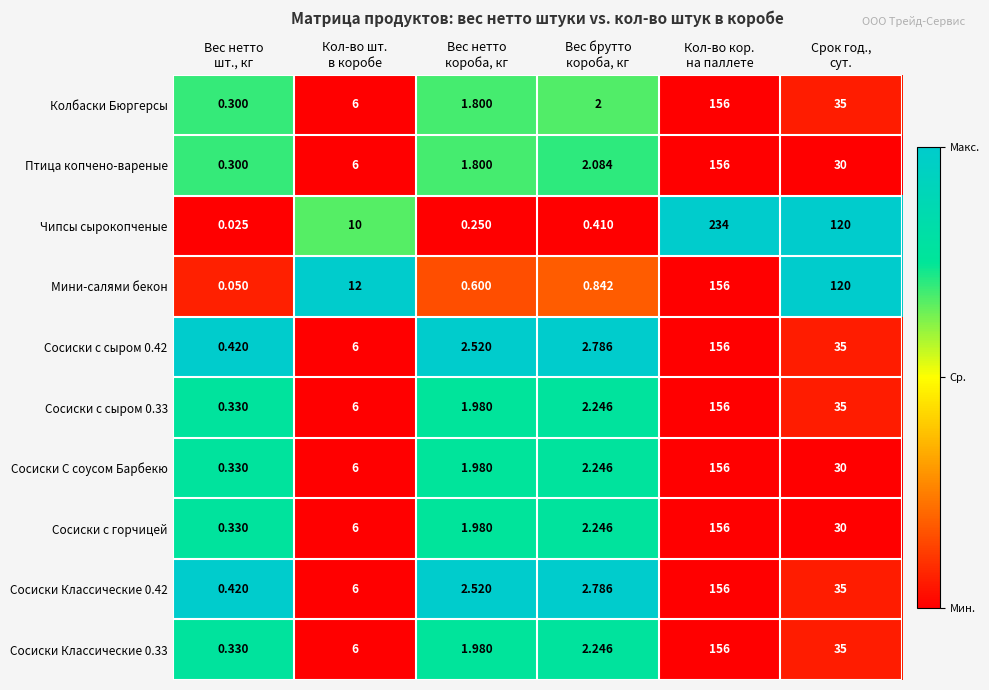

What is the difference between the highest and lowest values at Вес брутто
короба, кг?

2.4